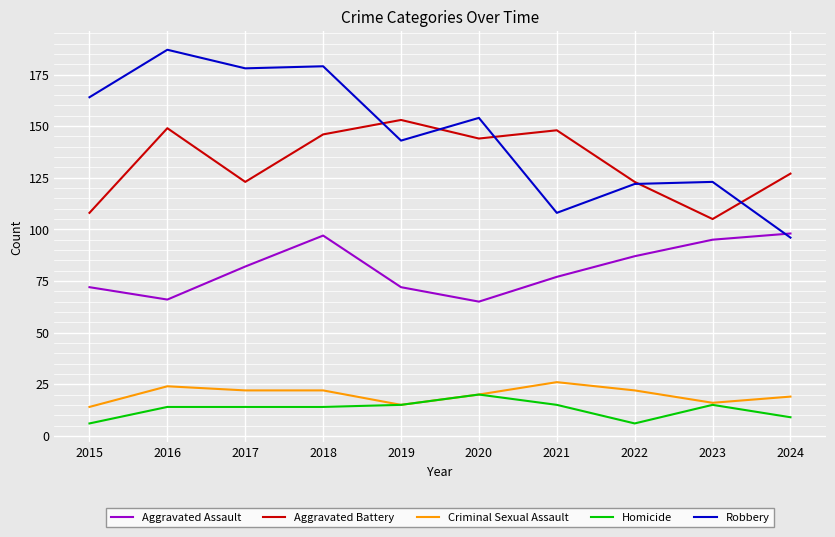

What is the spread (max minus min) of values at 2019?

138